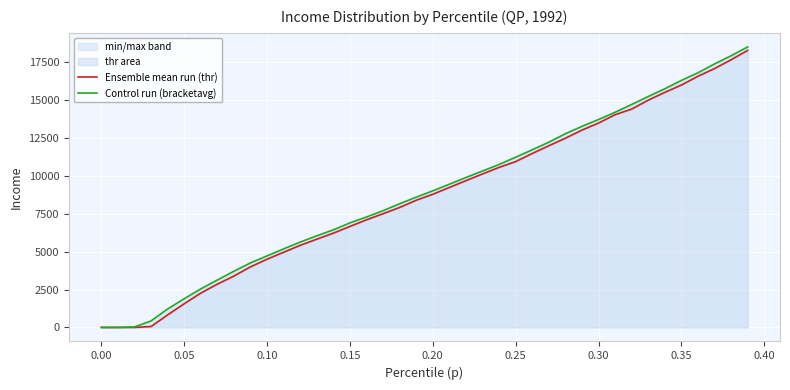

What is the average value of the Ensemble mean run (thr) series?

8640.1